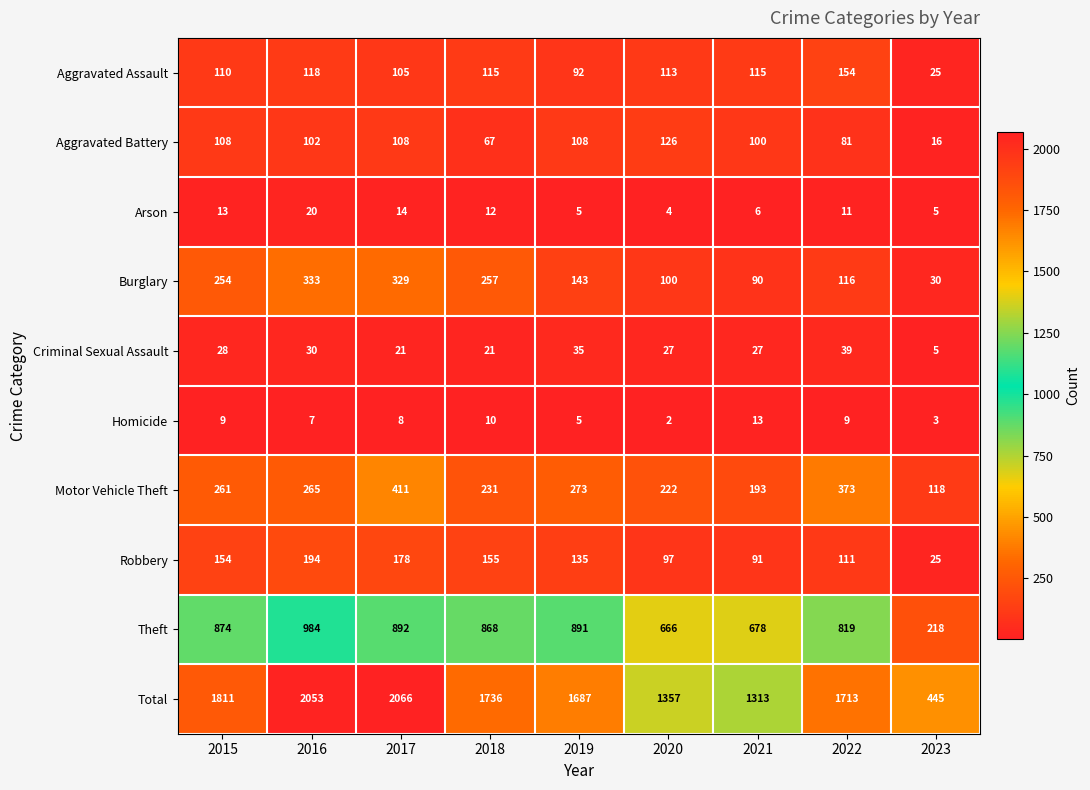

Which category has the highest value in the Theft series?

2016